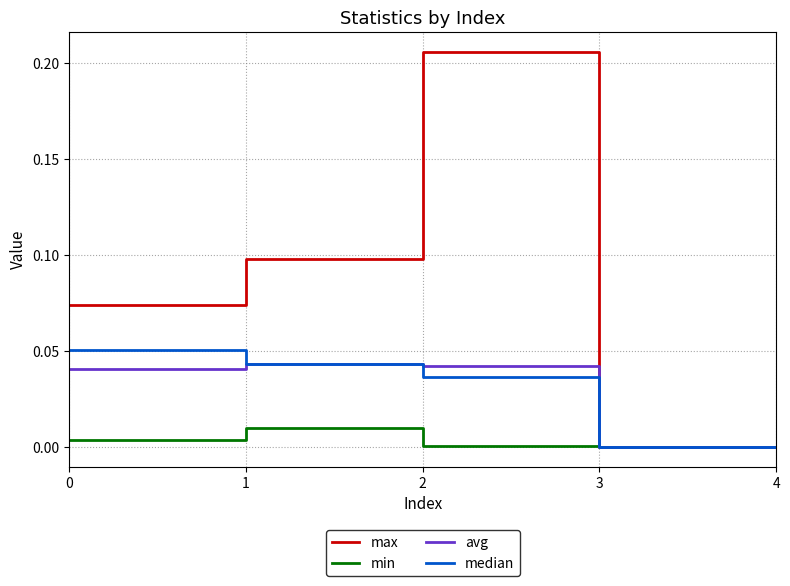

Which series has the widest spread of values?

max